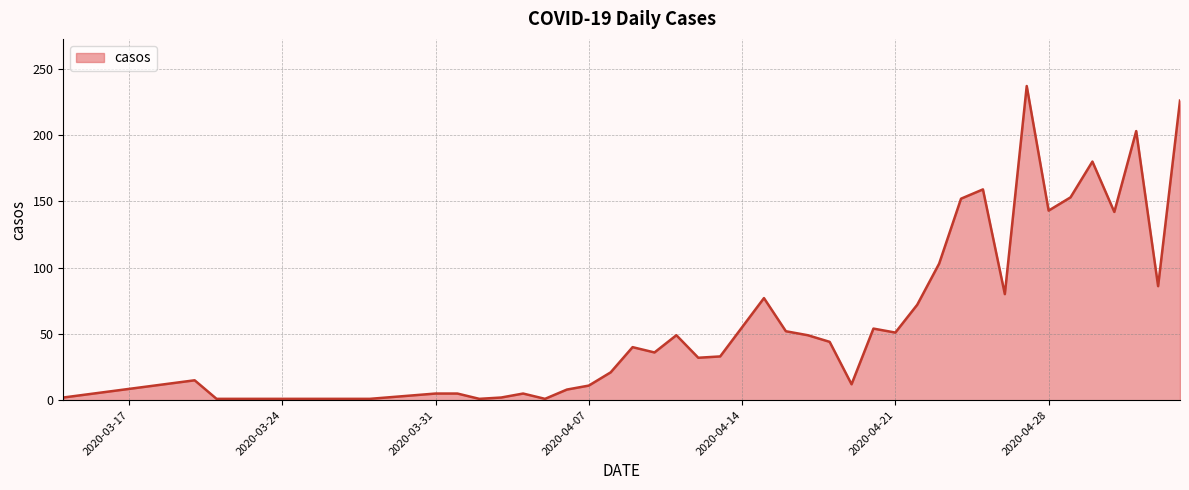

True or false: the data shows 210 at 2020-04-25.

False